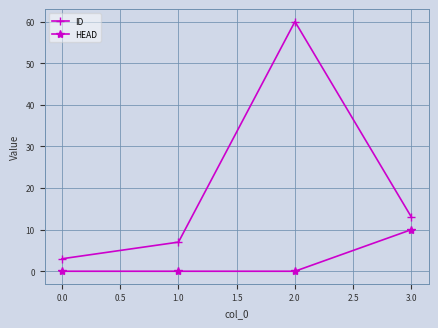

Is the value of HEAD at 1.0 greater than the value of ID at 2.0?

No